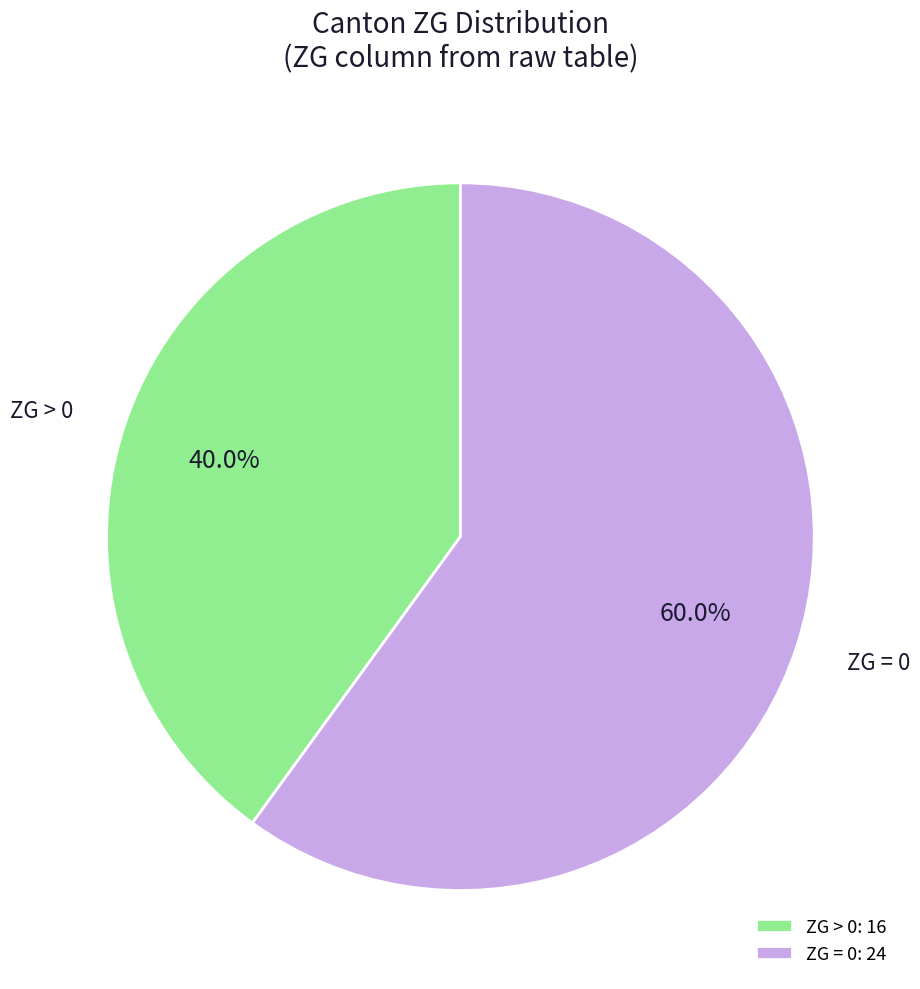

Does any single category account for the majority?

Yes